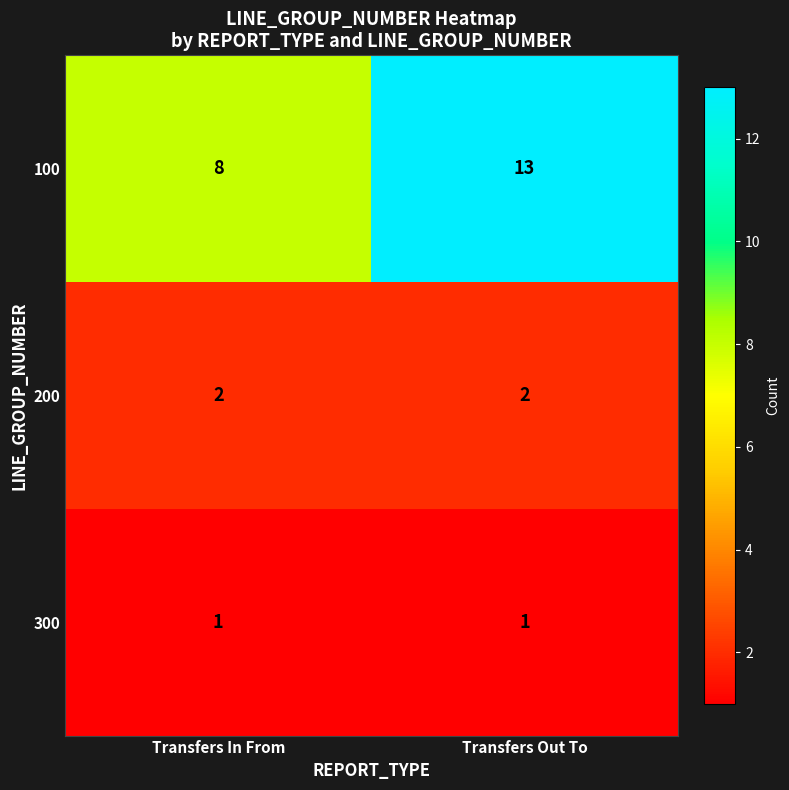

What is the greatest value displayed?

13